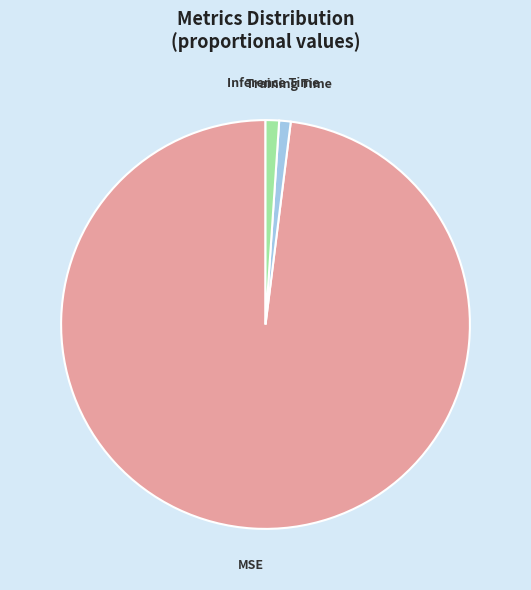

True or false: Inference Time accounts for 11% of the total.

False